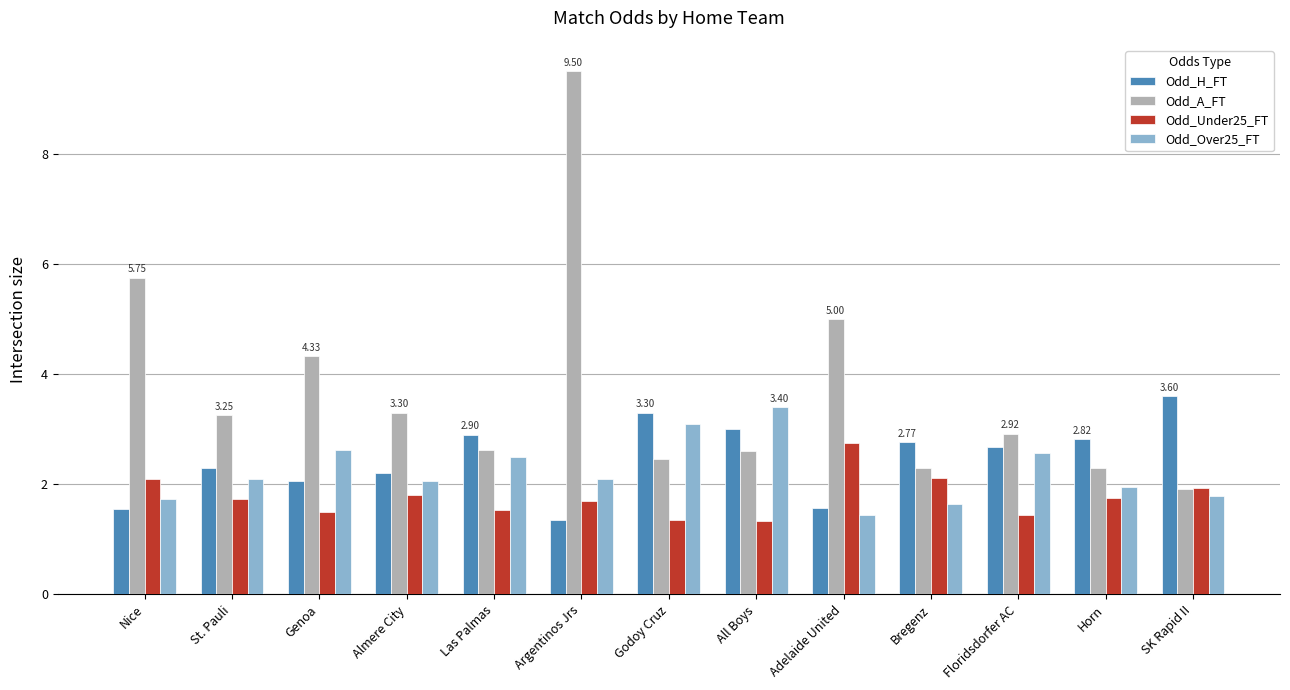

What is the maximum value for Odd_A_FT?

9.5